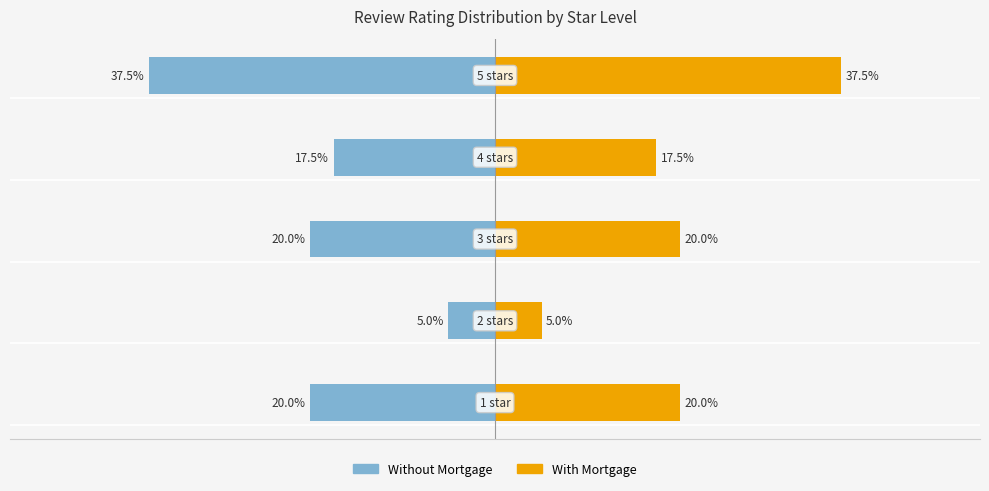

What is the minimum value for With Mortgage?

5.0